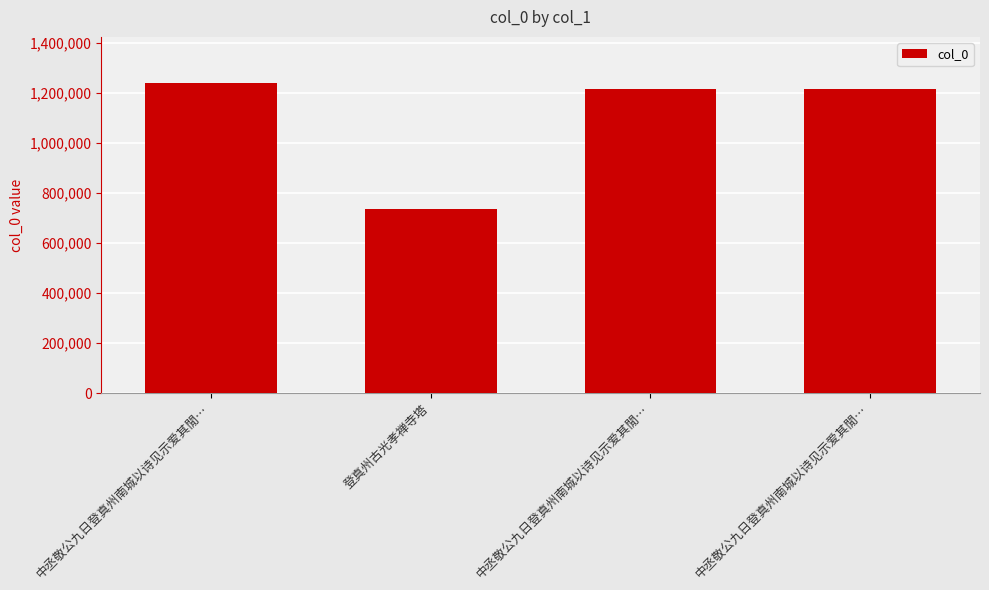

What is the ratio of the value at 登真州古光孝禅寺塔 to the value at 中丞敬公九日登真州南城以诗见示爱其閒…?

0.6